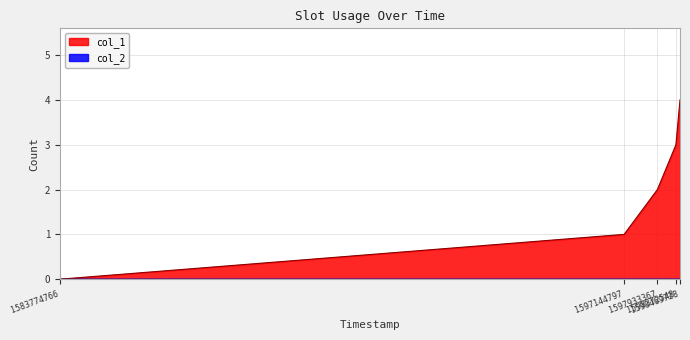

How many values are between 1 and 3?

3